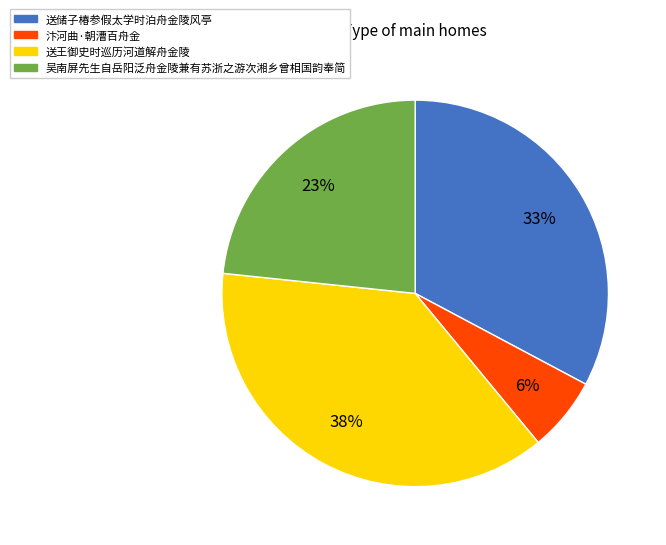

Which category has the biggest portion of the pie?

送王御史时巡历河道解舟金陵